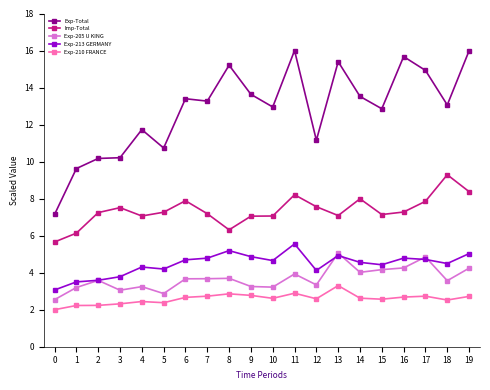

The value of Exp-Total at 18 is 21.4. True or false?

False